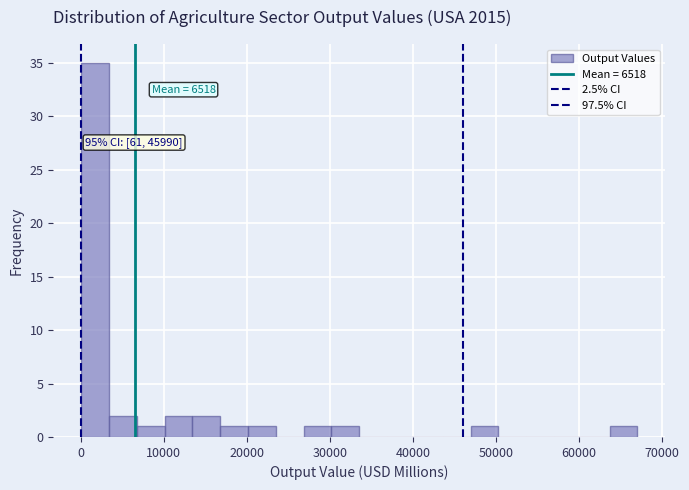

Read against the x-axis, roughly where is the centre of the tallest bar?

2000